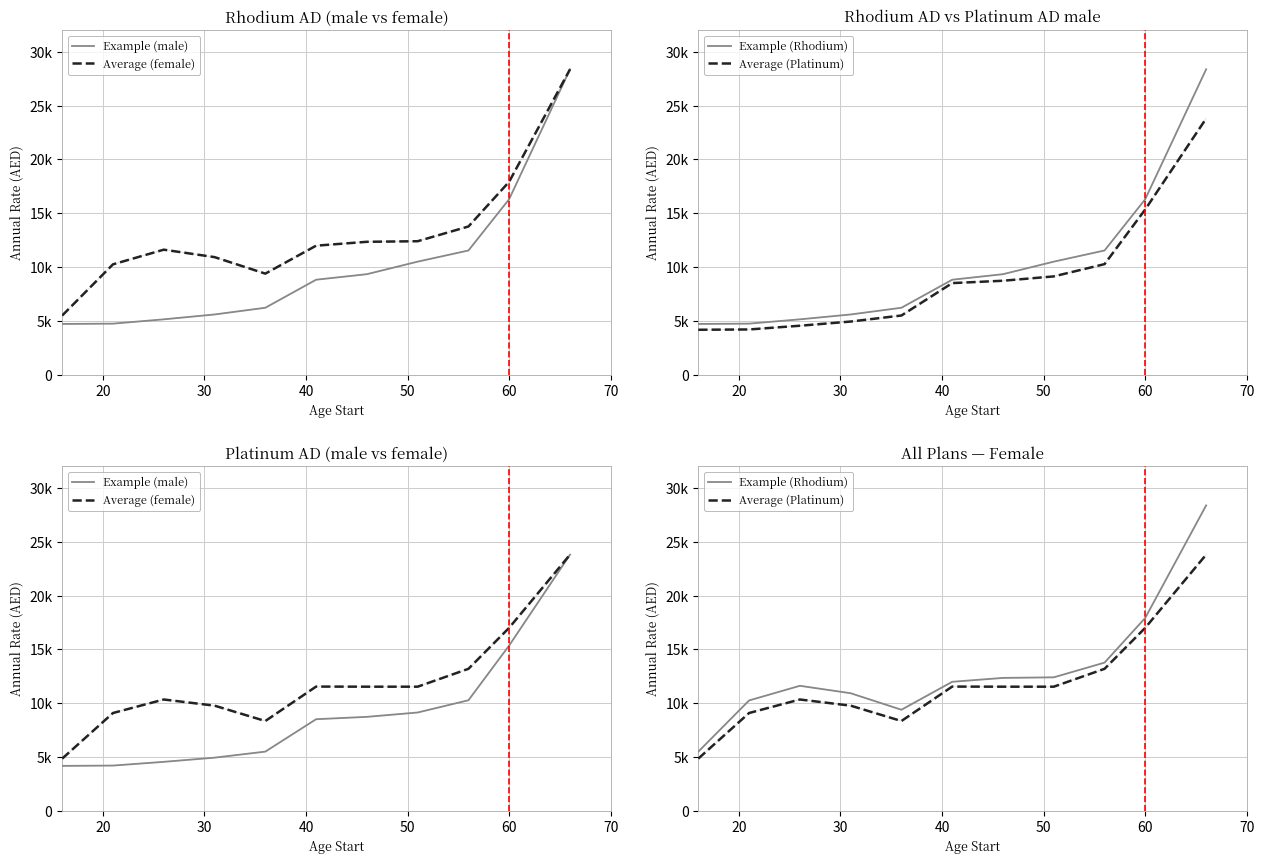

List the series in order of their peak value, lowest first.

Example (male), Average (female), Average (Platinum), Example (Rhodium)